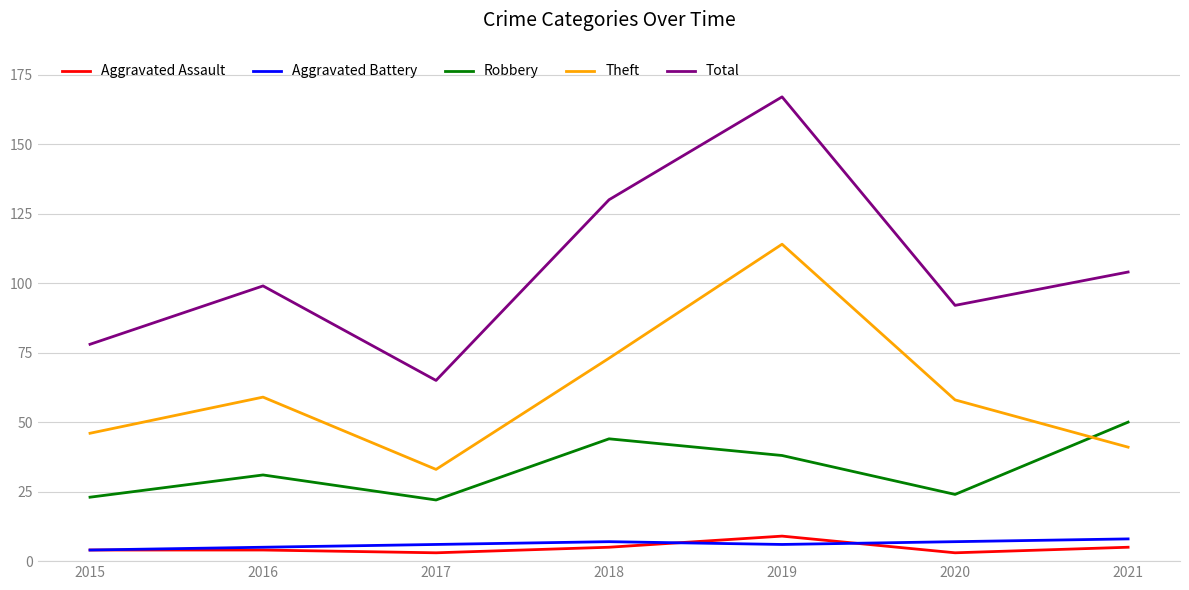

Is it true that Aggravated Assault equals 4 at 2016?

True